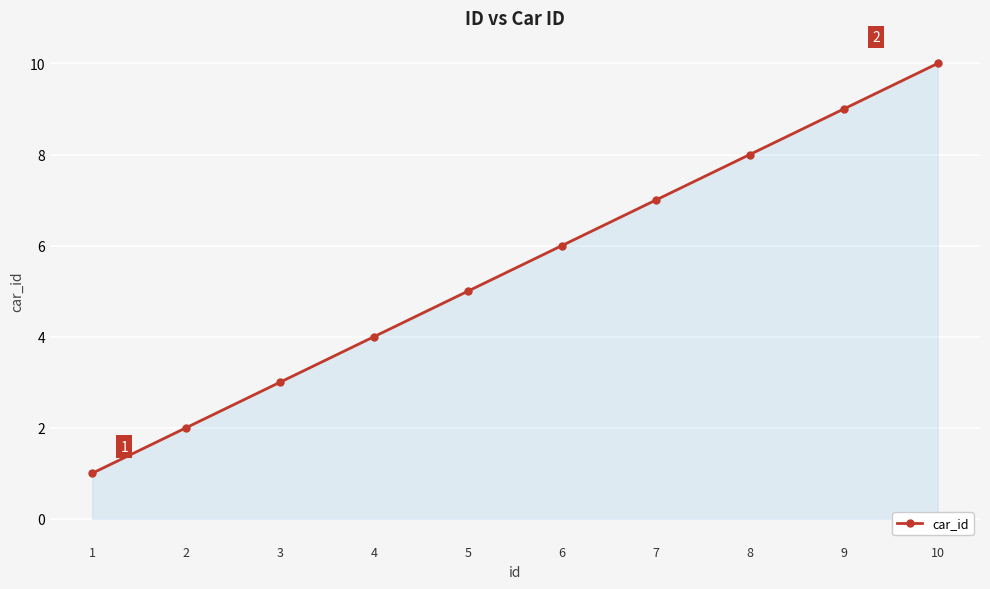

True or false: the data shows 9 at 9.

True